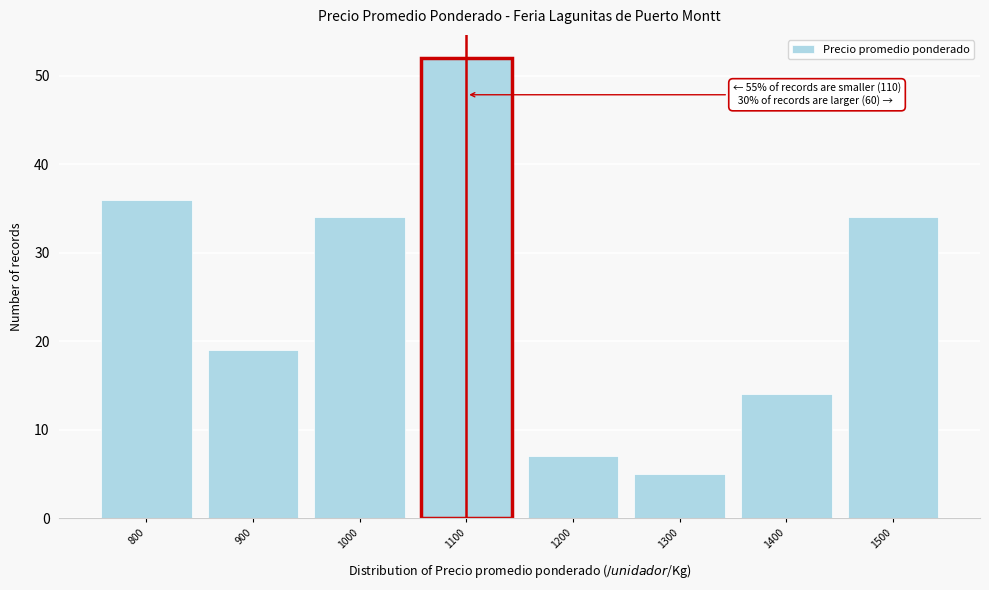

Which range on the x-axis has the tallest bar?

1050 to 1150